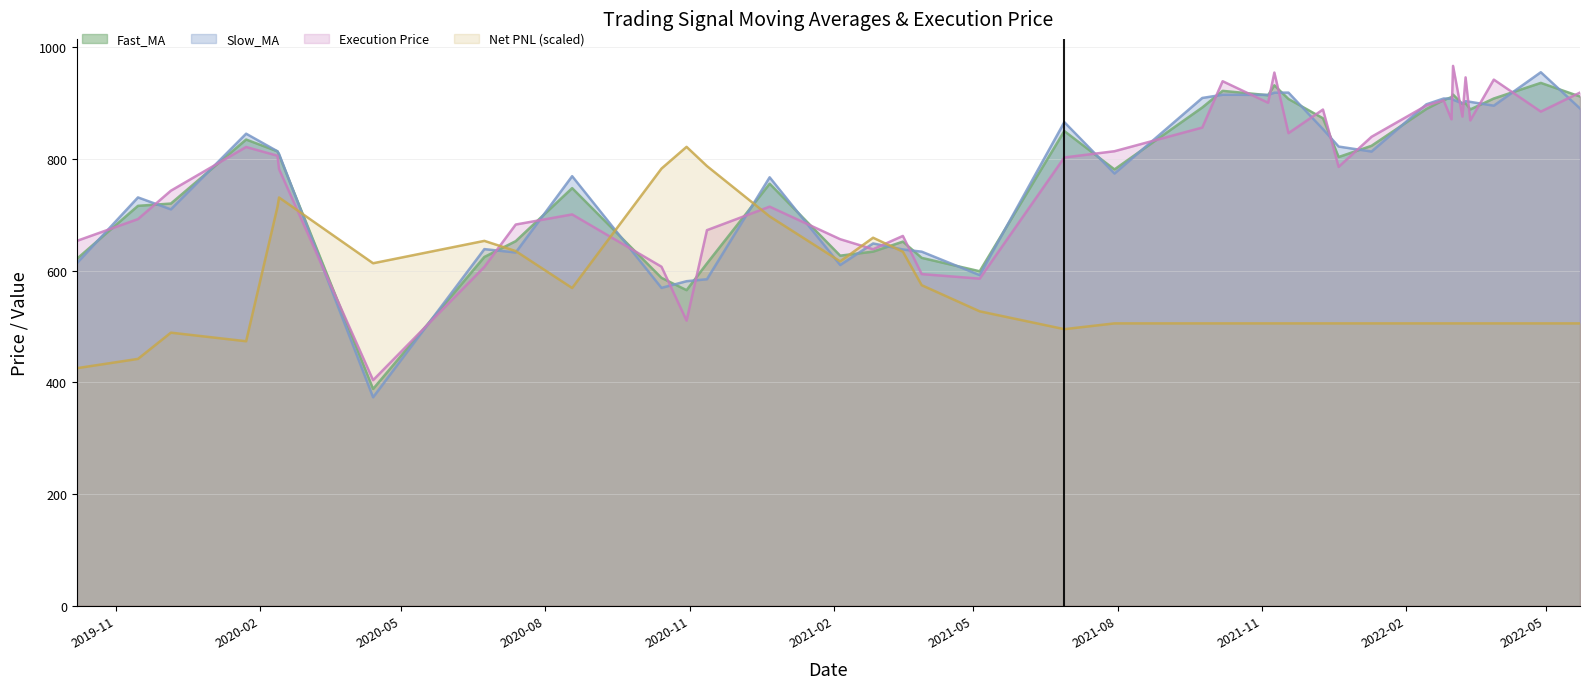

What is the label of the 20th point from the left?

2021-06-28